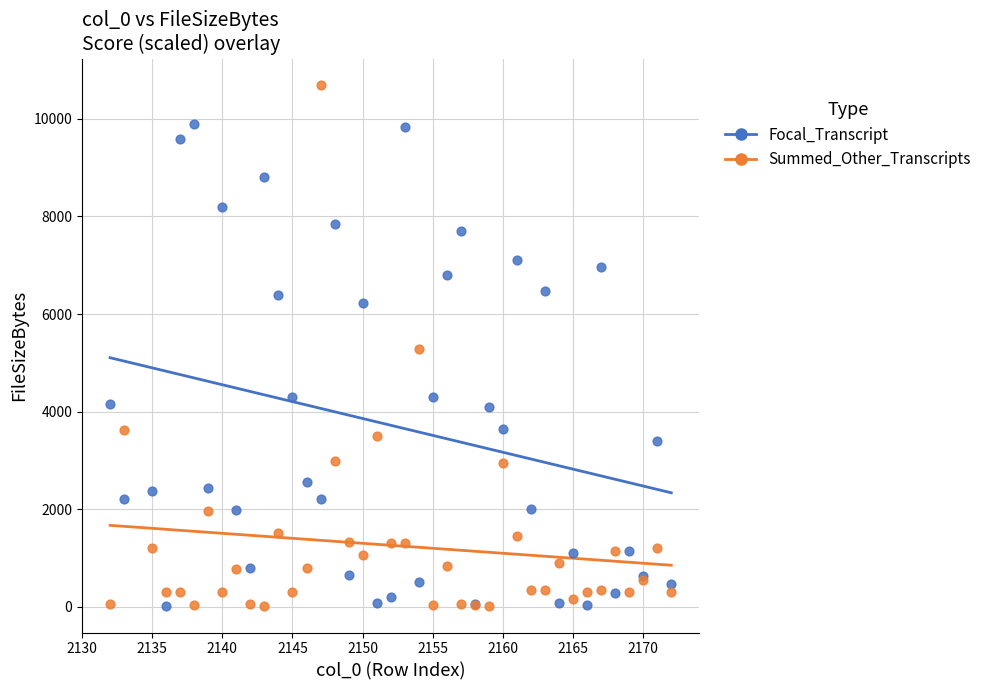

Which series reaches the maximum Y coordinate?

Summed_Other_Transcripts